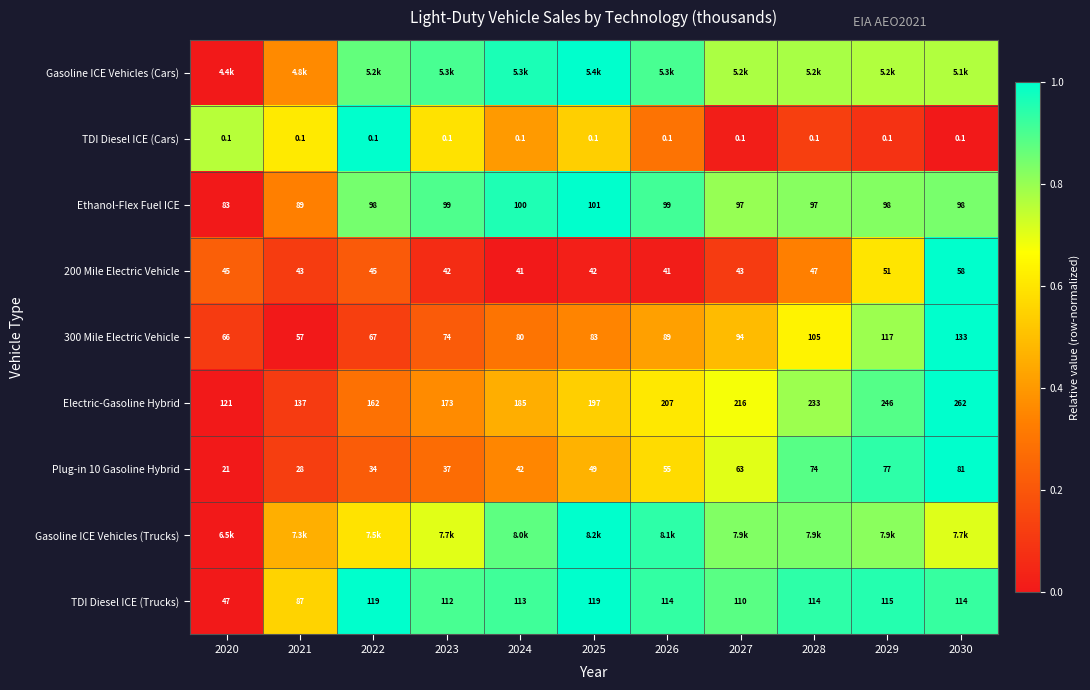

Is the value of TDI Diesel ICE (Cars) at 2024 greater than the value of TDI Diesel ICE (Trucks) at 2024?

No